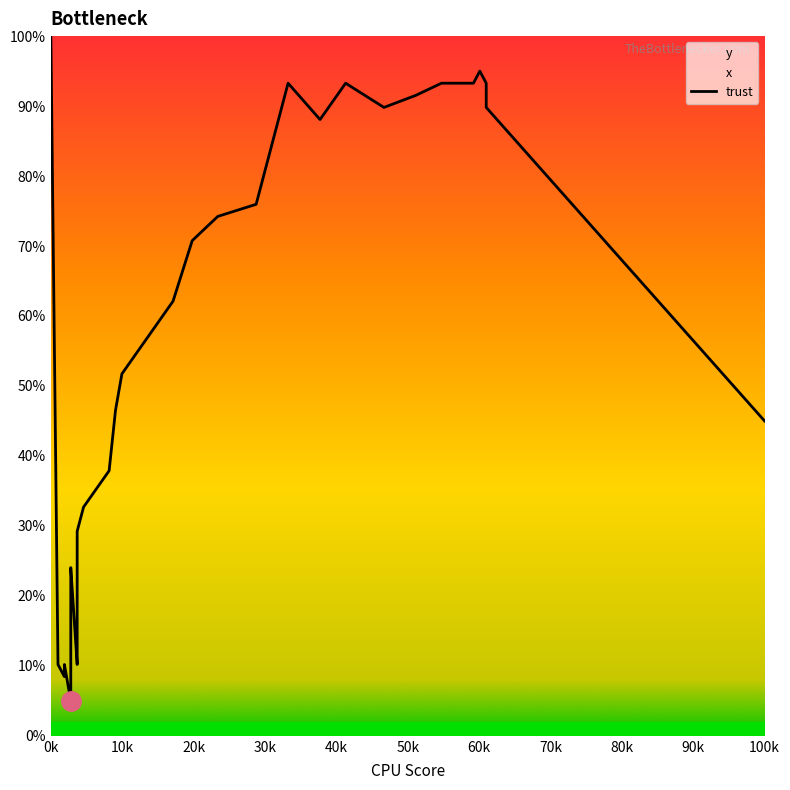

Does the chart display data point markers on the line(s)?

No